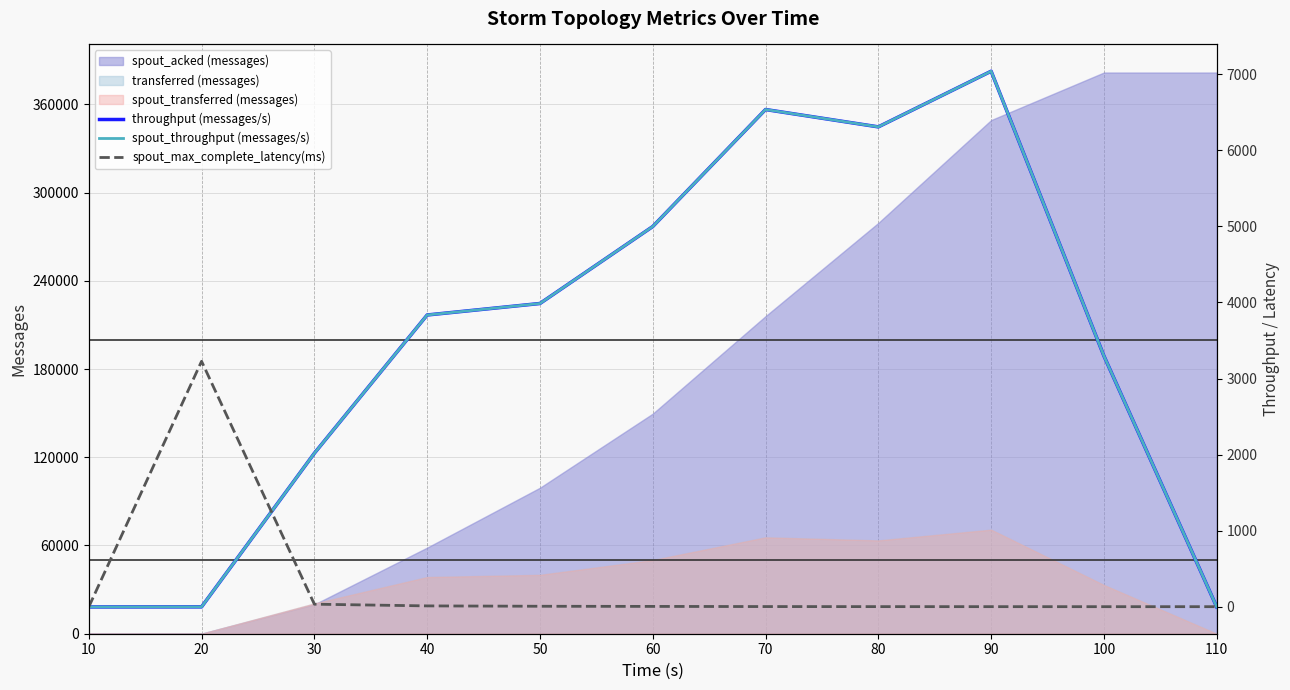

Between 70 and 10, which is larger?

70